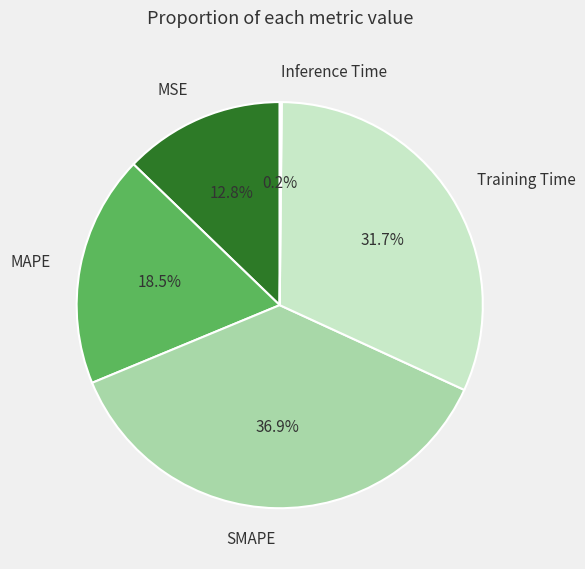

Does Training Time account for over 50% of the chart?

No